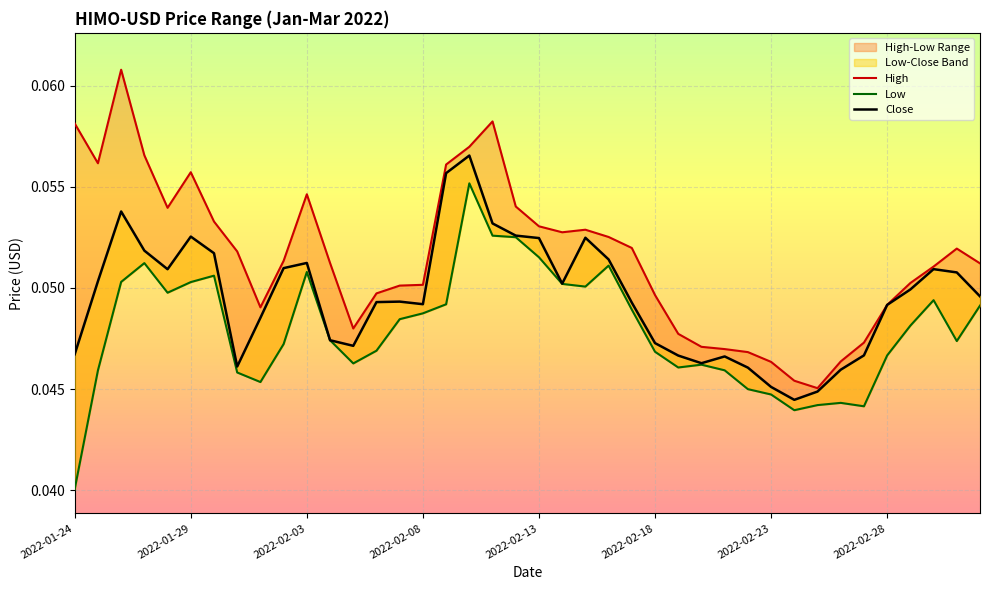

In Close, how many points are lower than both neighbors (excluding endpoints)?

7